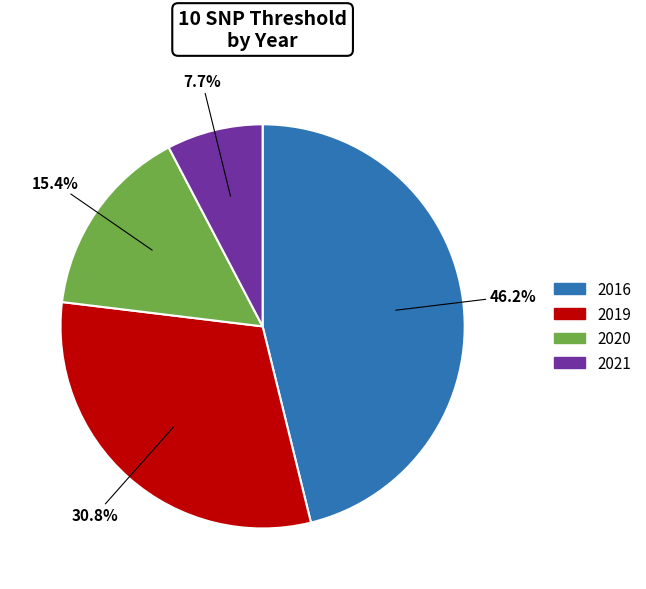

Which category has the smallest portion of the pie?

2021